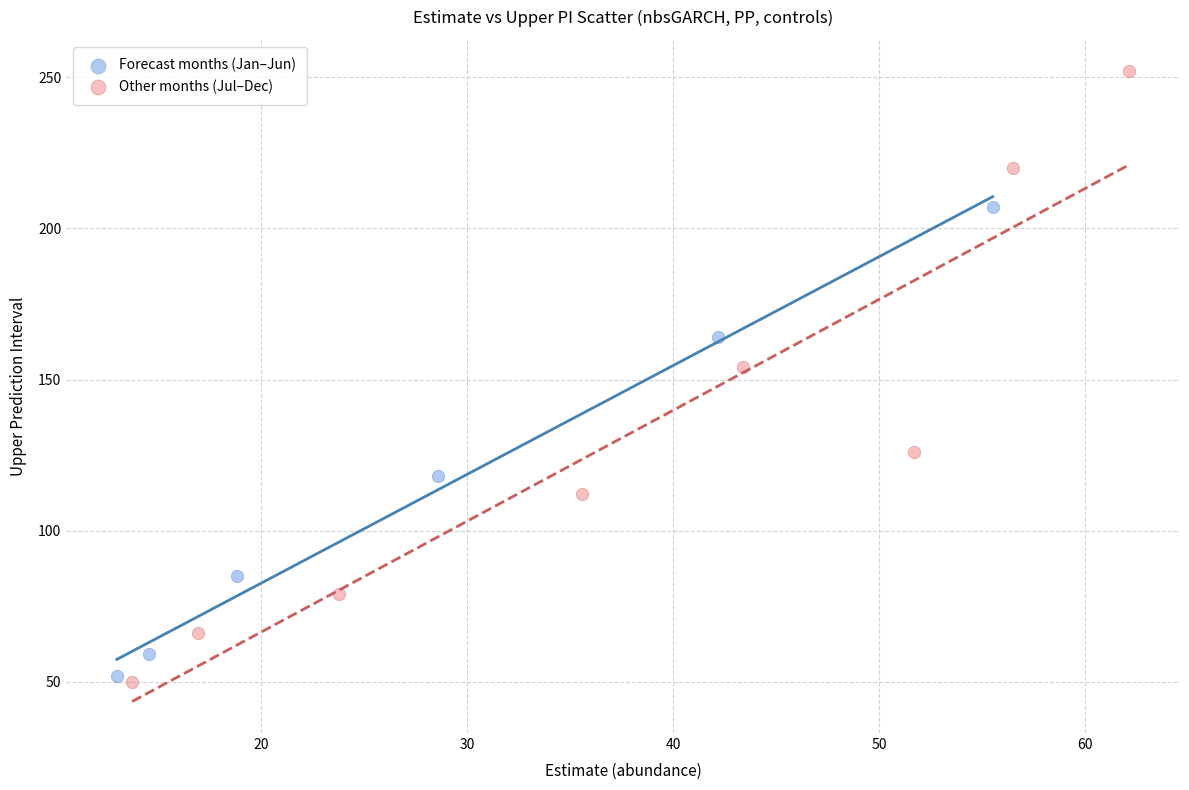

Which series reaches the maximum Y coordinate?

Other months (Jul–Dec)